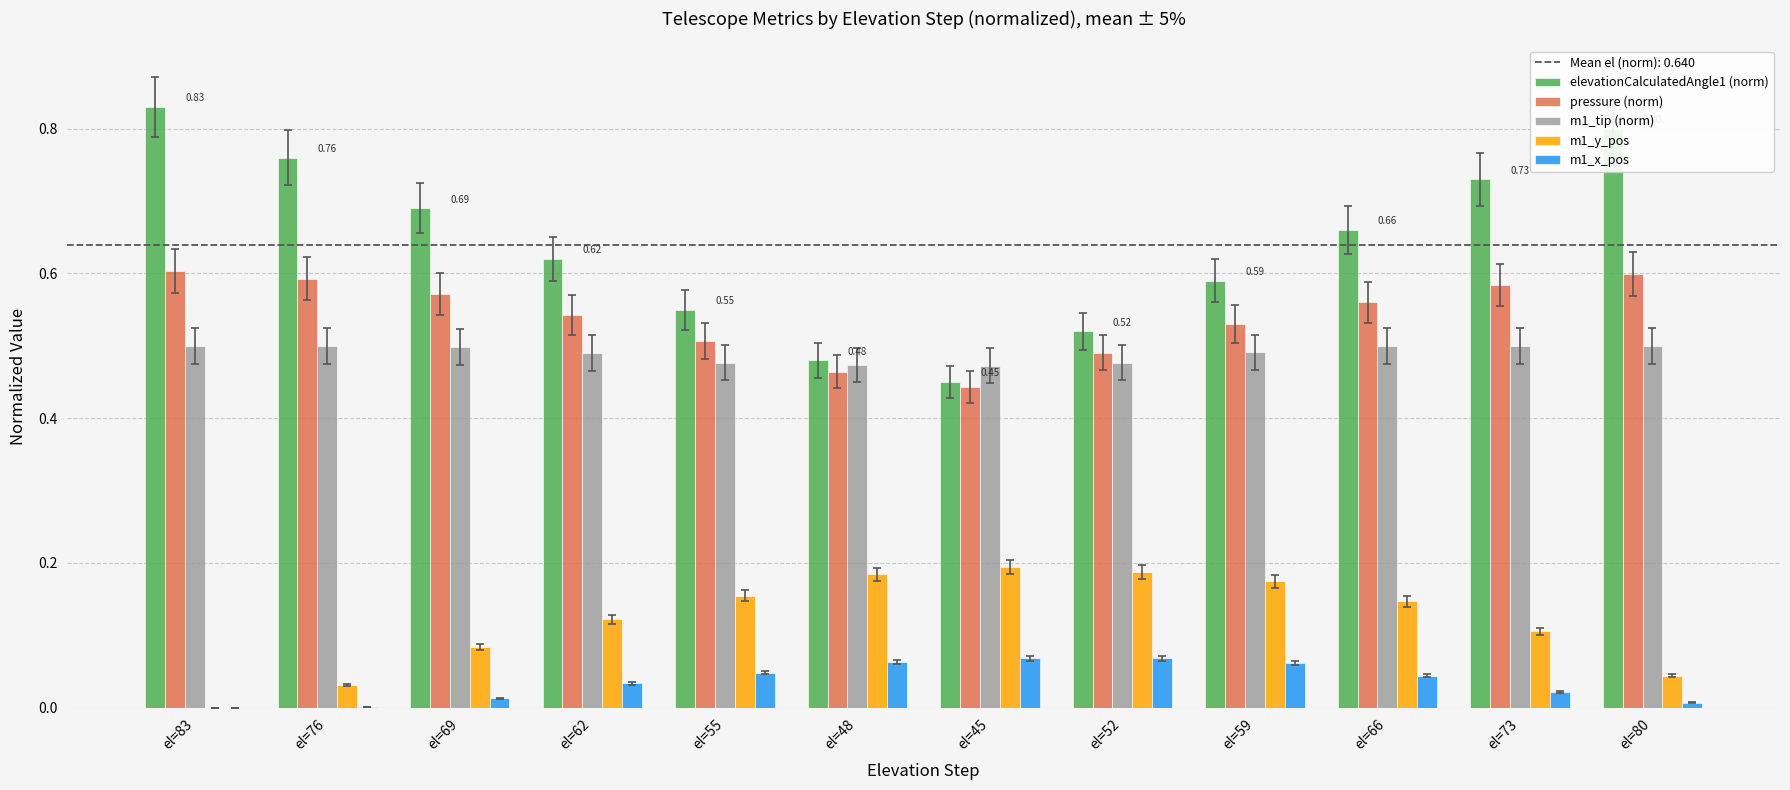

What is the total value across all series at el=83?

1.9